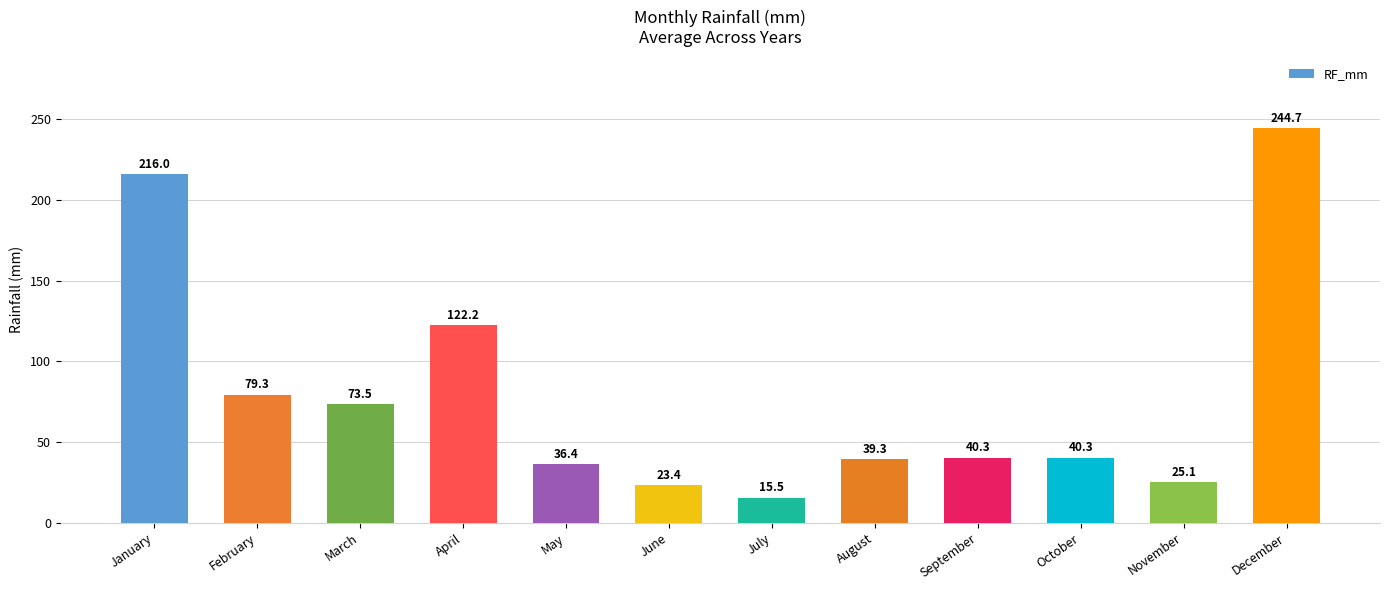

Reading left to right, list all the values displayed in this chart.

January=216.0	February=79.3	March=73.5	April=122.2	May=36.4	June=23.4	July=15.5	August=39.3	September=40.3	October=40.3	November=25.1	December=244.7